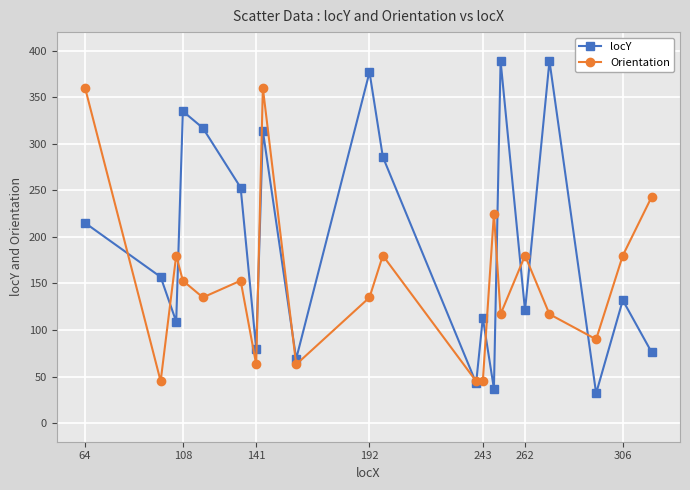

Which series has the largest range (max minus min)?

locY